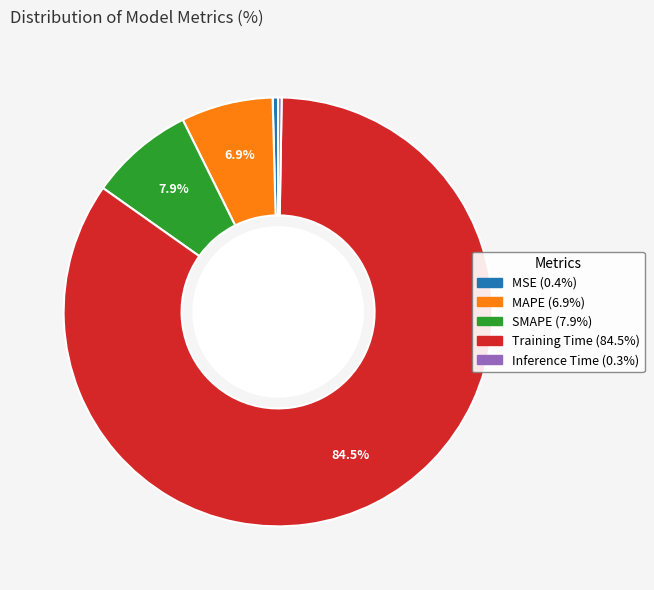

True or false: MSE accounts for 0% of the total.

True